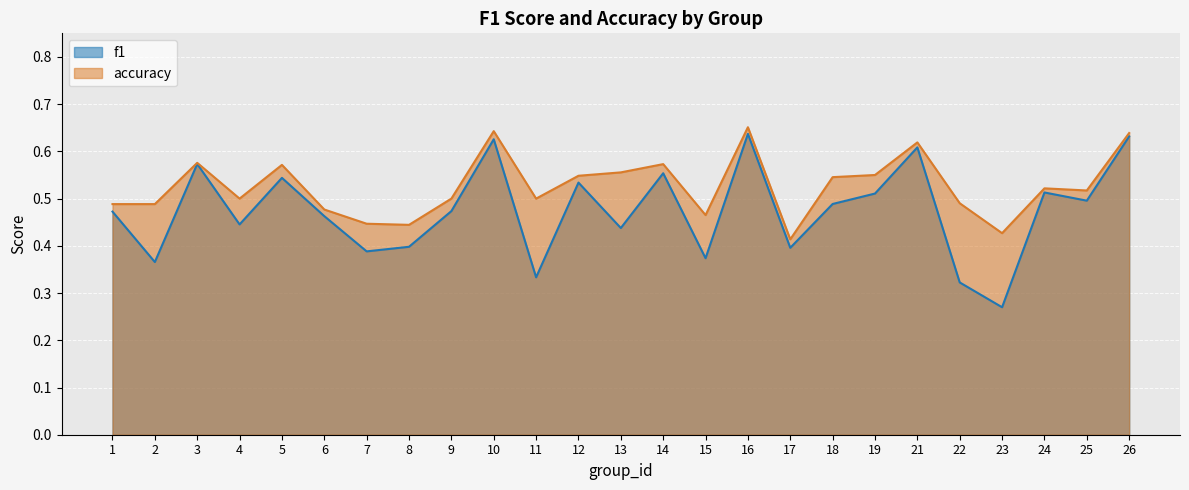

What is the value of the f1 point at the 15th from the left?

0.4